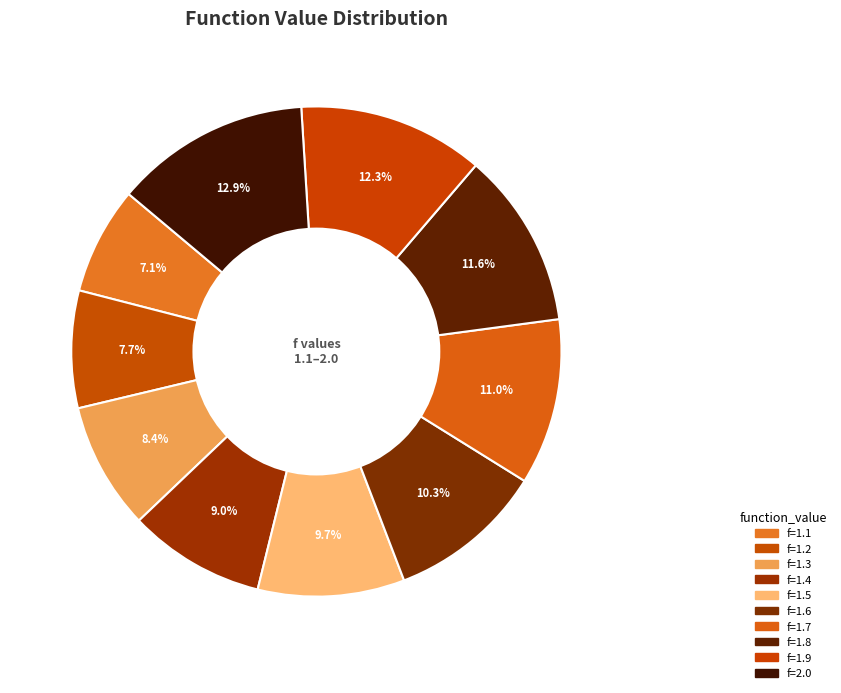

Count the number of slices in the pie.

10